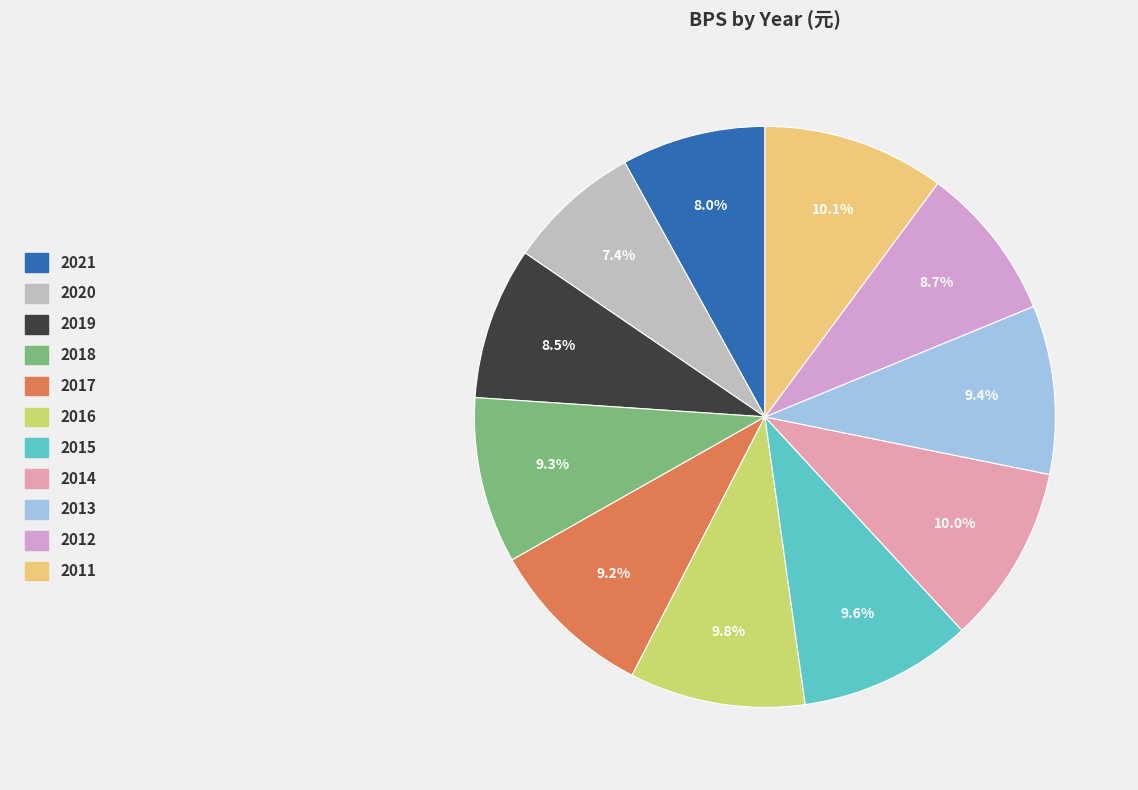

The 2020 slice represents 7% of the pie. True or false?

True